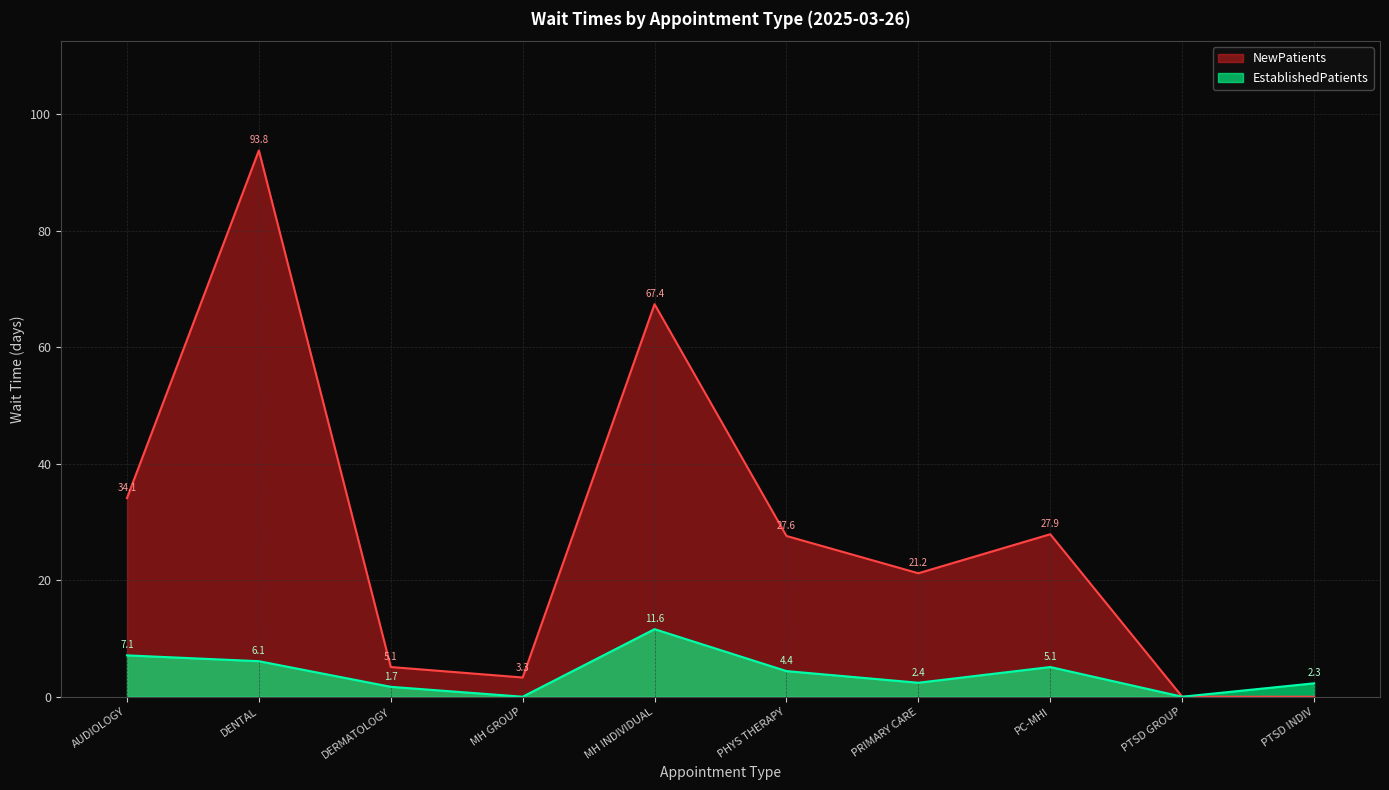

True or false: NewPatients and EstablishedPatients intersect in this chart.

False